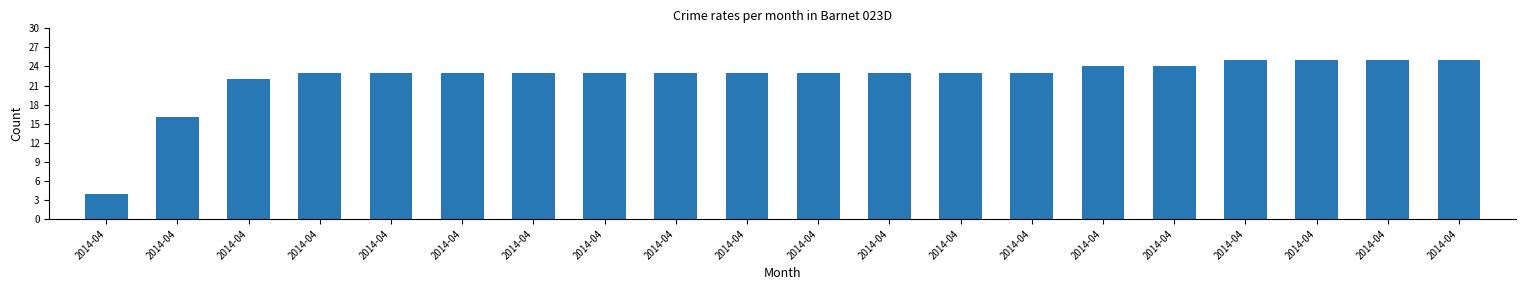

Approximately how many times larger is the value at 2014-04 compared to 2014-04?

0.9